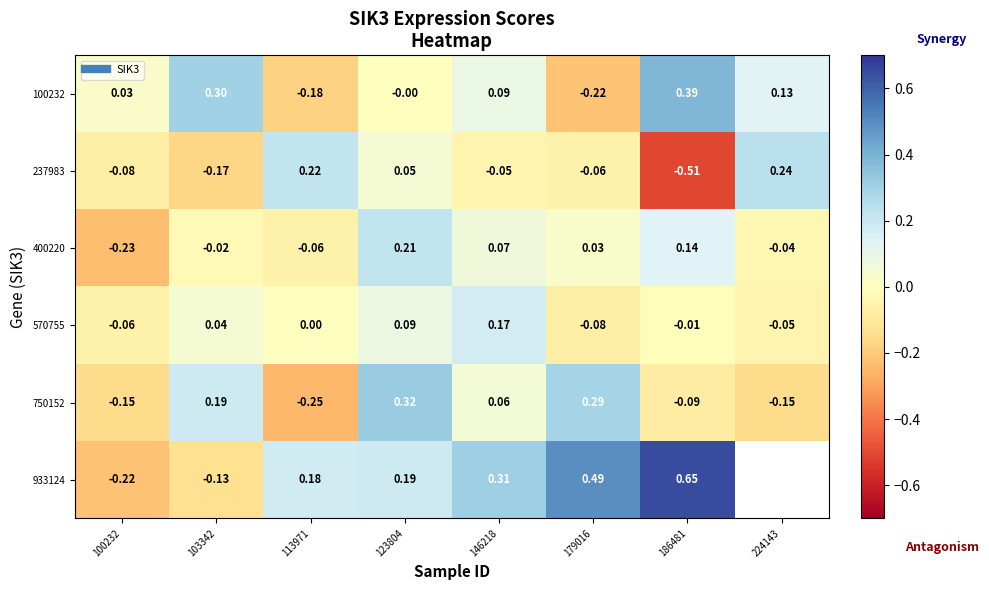

True or false: 570755 has a value of 0.1 at 123804.

True